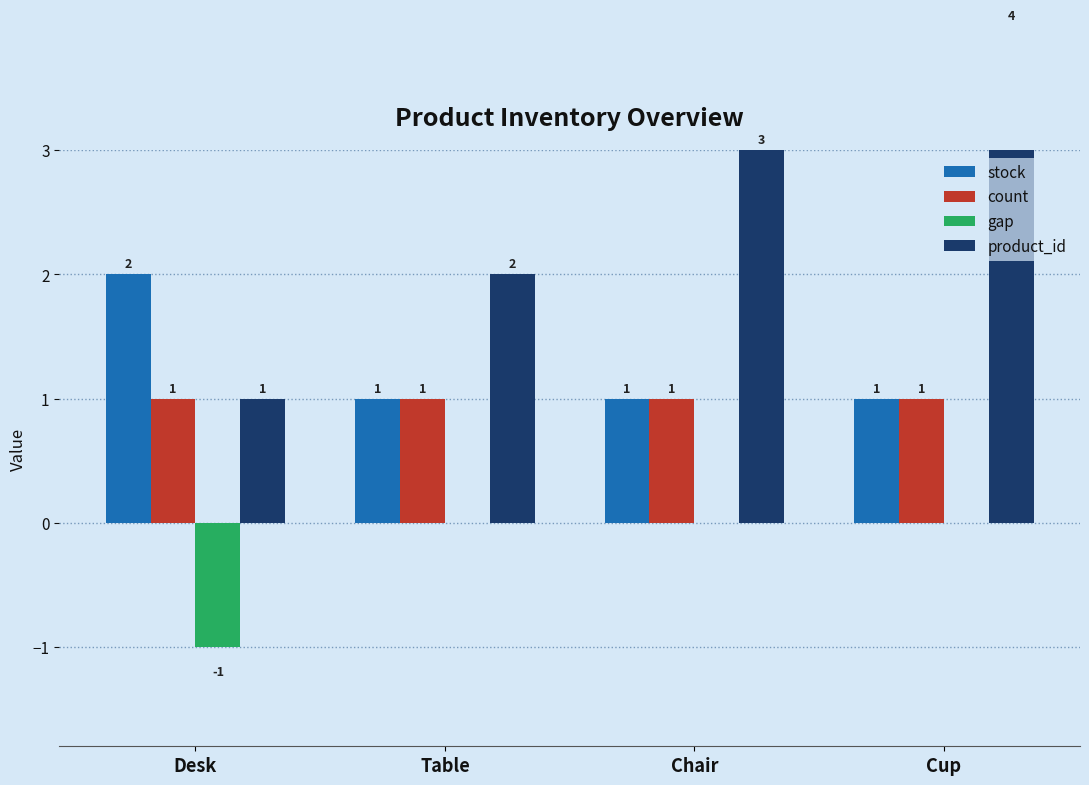

Which series has the widest spread of values?

product_id